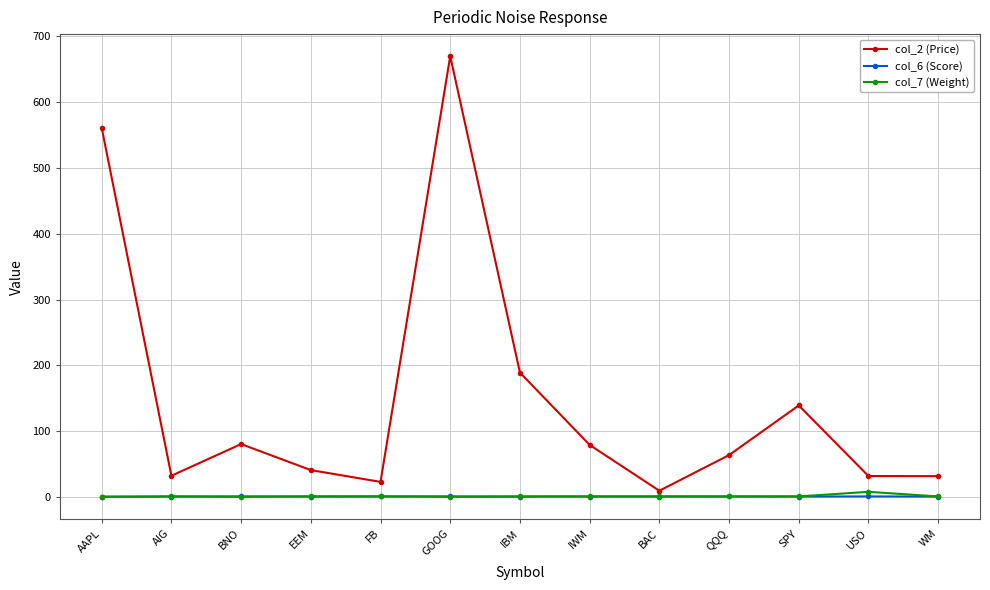

Does the chart have visible grid lines?

Yes